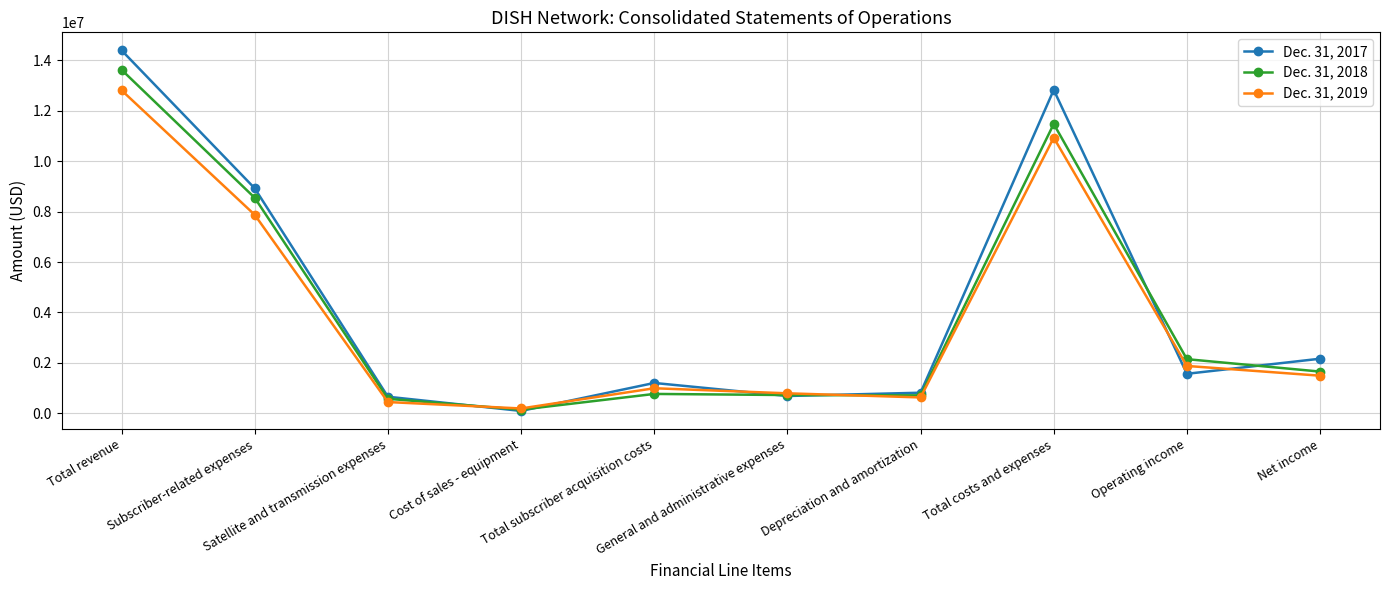

At how many categories does at least one series exceed 3839455?

3